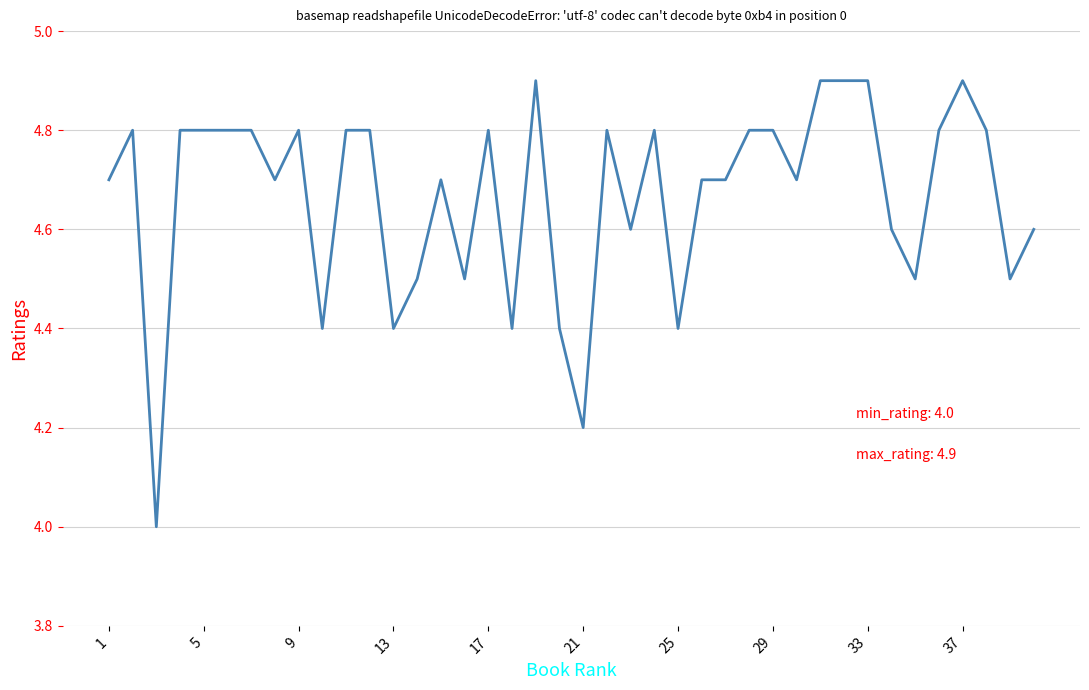

Is this an area chart (filled region under the line)?

No